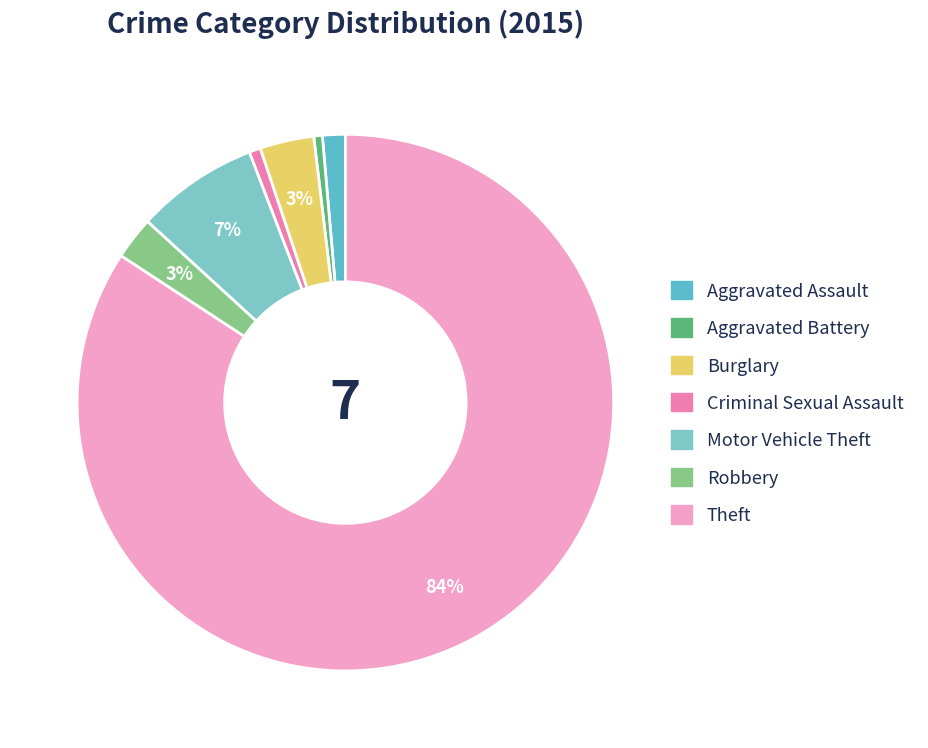

Is there any slice that represents more than half of the pie?

Yes